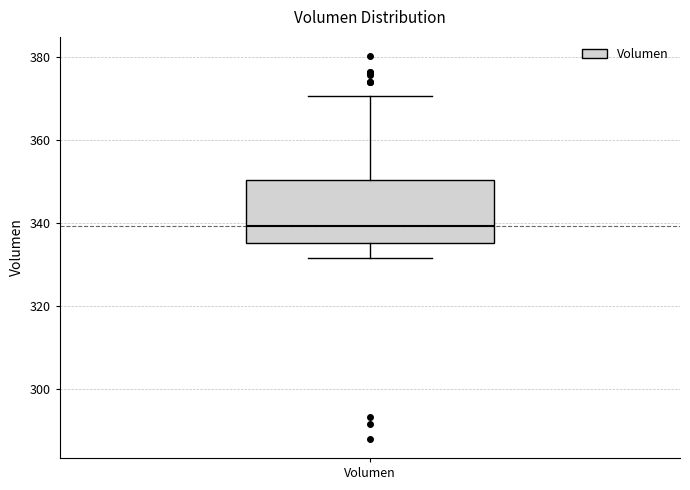

Transcribe this box plot: give where the median line is, the range the box spans, and where the two whiskers end, as read against the y-axis. The values are not printed on the chart, so give them approximately, as read against the axis.

median 340, box 336 to 350, whiskers 332 to 370